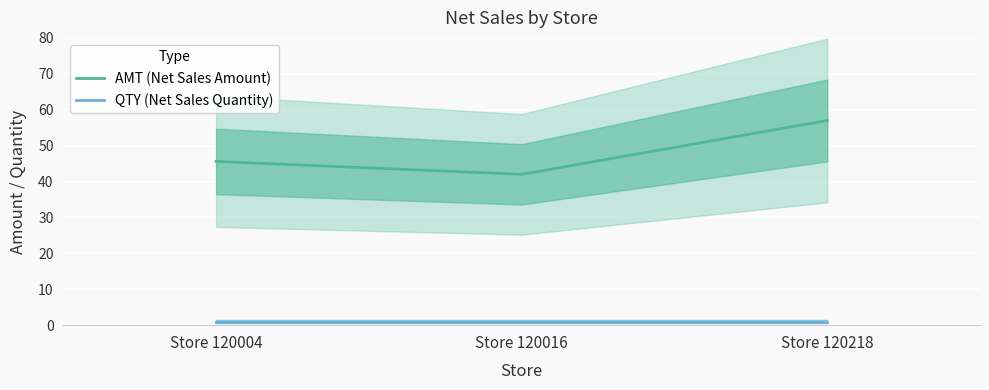

Which category has the lowest value in the QTY (Net Sales Quantity) series?

Store 120004